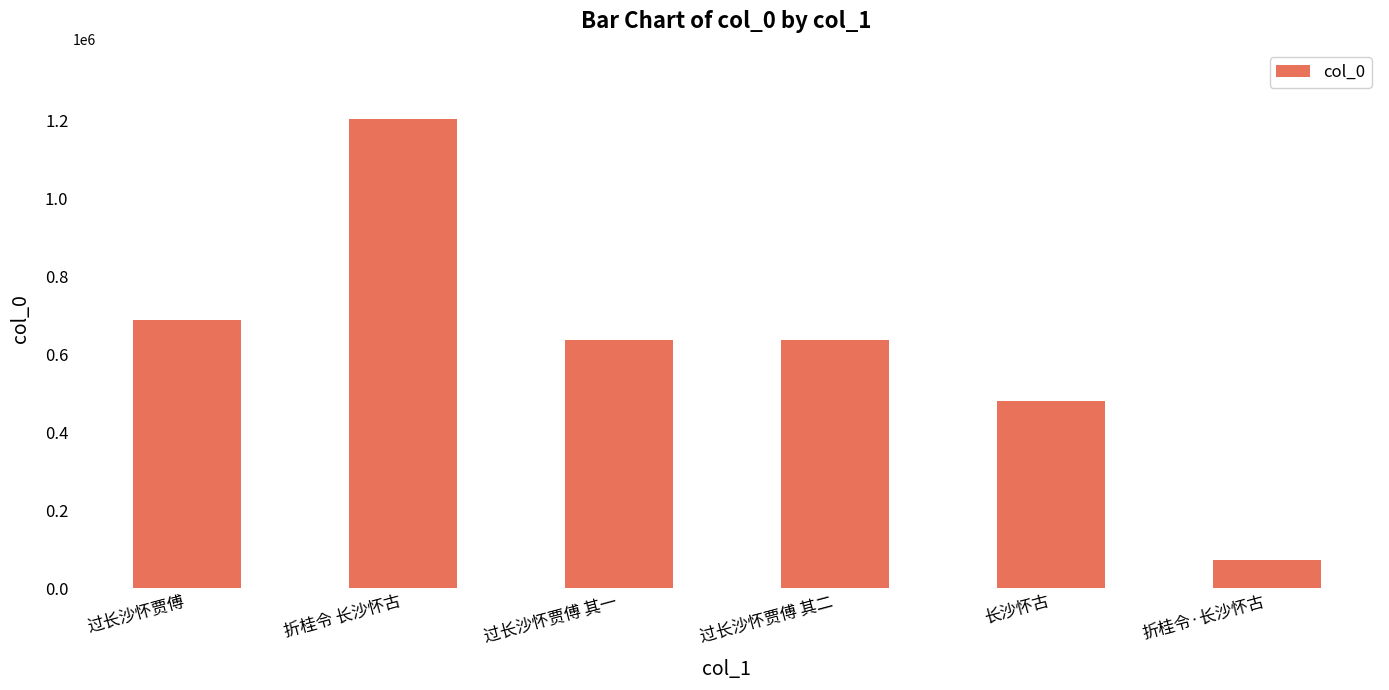

True or false: the data shows 810803 at 长沙怀古.

False